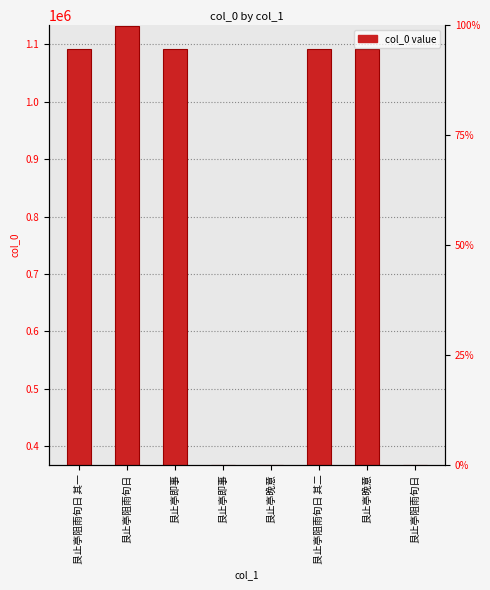

The value at 艮止亭阻雨旬日 is 367999. True or false?

True